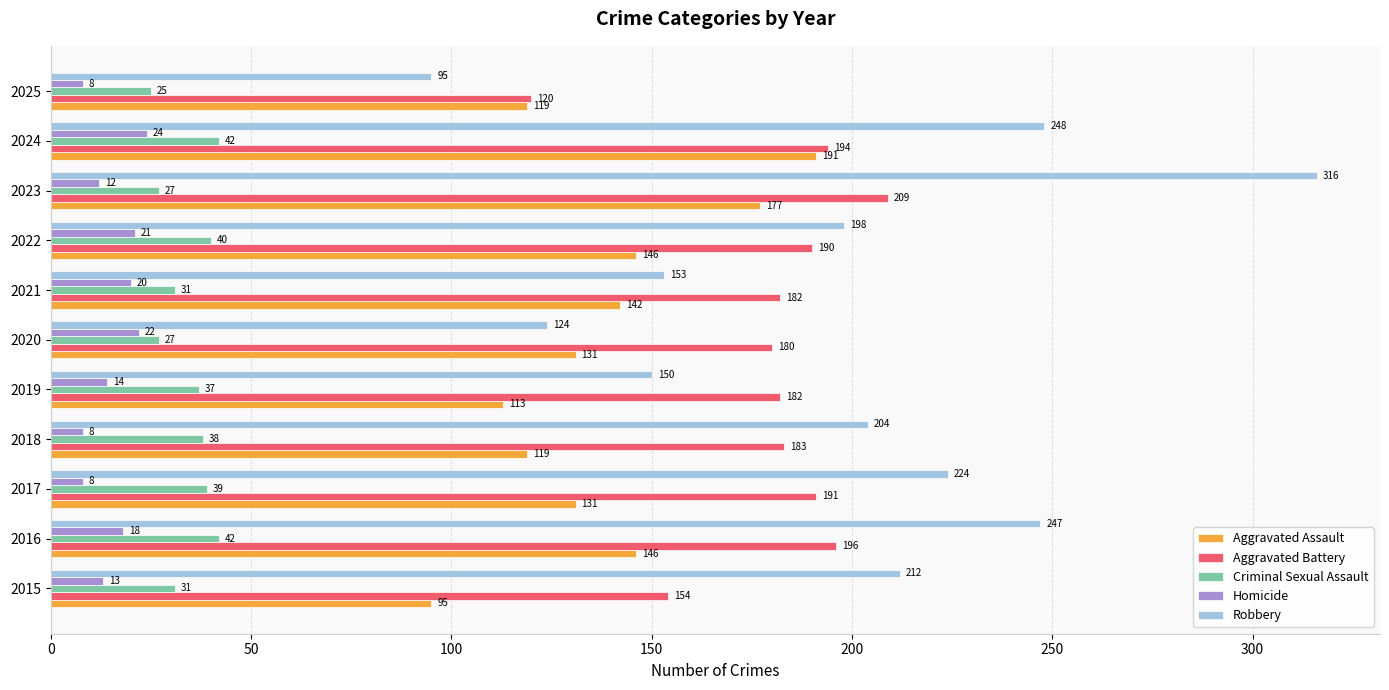

How many data points in Homicide are less than 14?

5